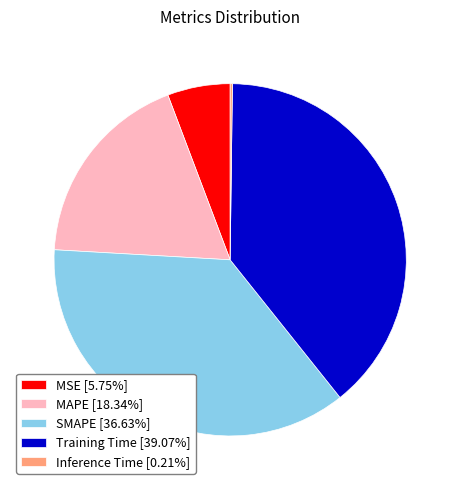

Is there a majority slice in this chart?

No